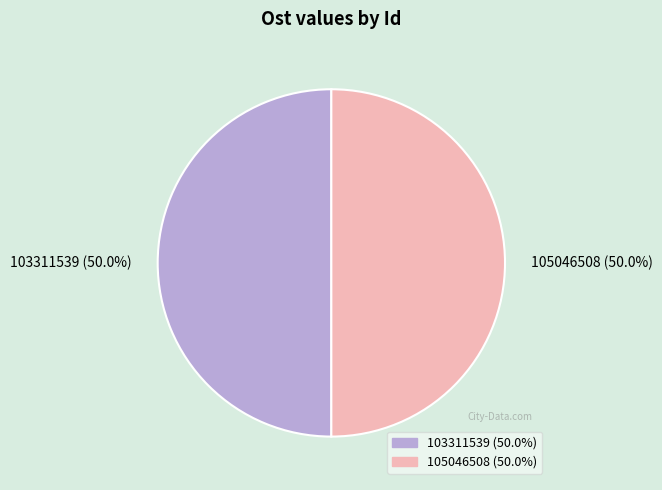

What is the ratio of the value at 103311539 (50.0%) to the value at 105046508 (50.0%)?

1.0